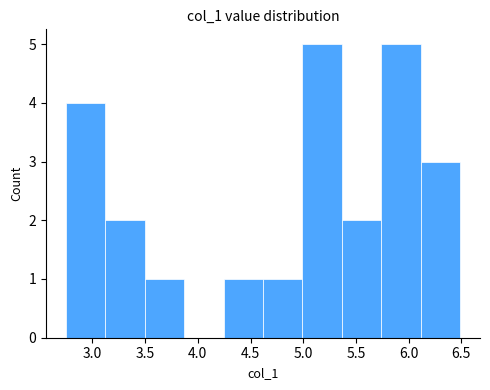

Reading left to right, transcribe this chart: for each bar, give the range it covers on the x-axis and its height. Neither the bar edges nor the heights are printed on the chart, so give them approximately, as read against the axes.

2.75 to 3.10: 4
3.10 to 3.50: 2
3.50 to 3.85: 1
3.85 to 4.25: 0
4.25 to 4.60: 1
4.60 to 5.00: 1
5.00 to 5.35: 5
5.35 to 5.75: 2
5.75 to 6.10: 5
6.10 to 6.50: 3